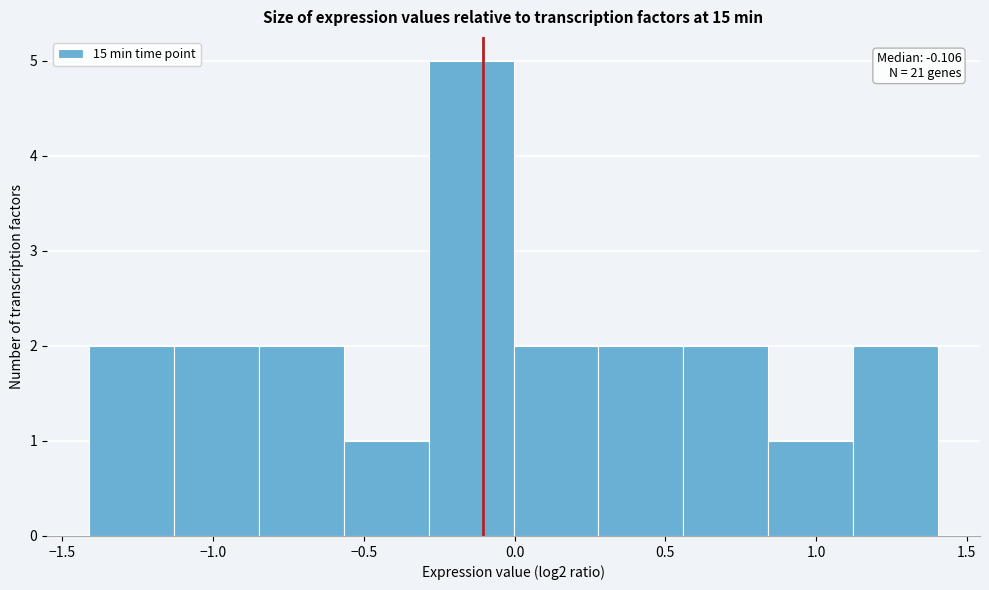

Over which range of the x-axis is the bar tallest?

-0.30 to 0.00